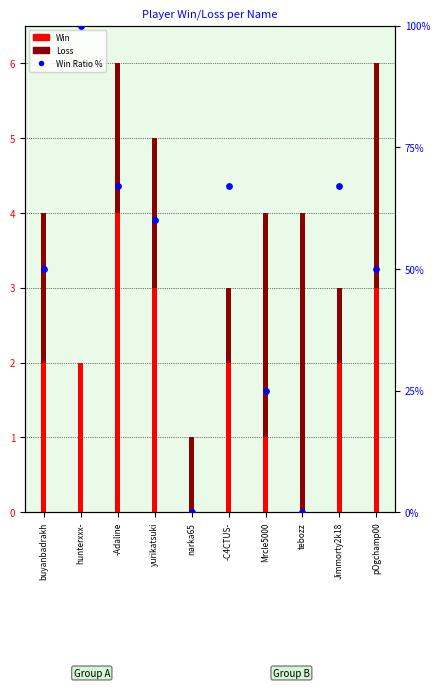

What is the total value across all series at yurikatsuki?

65